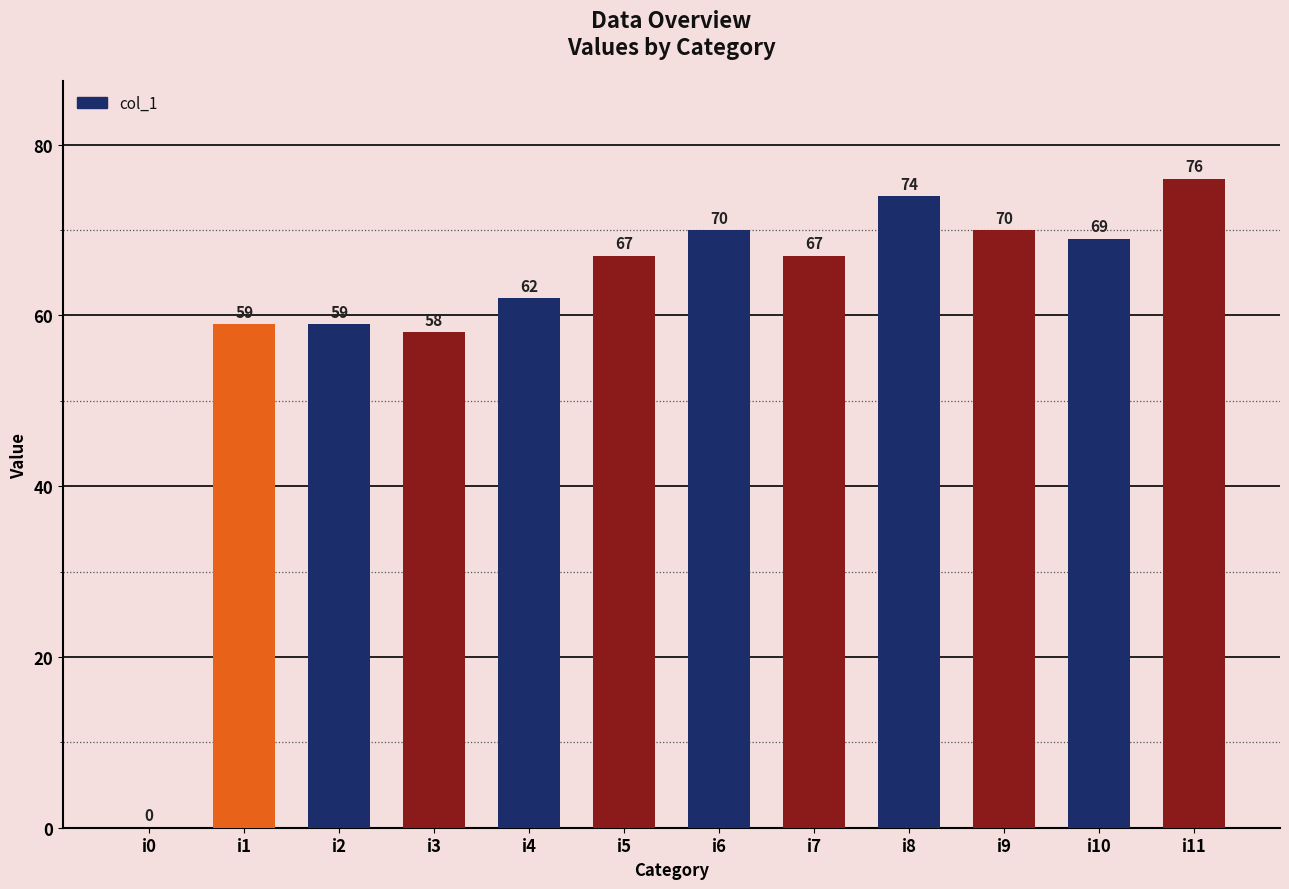

Count the number of categories in the chart.

12